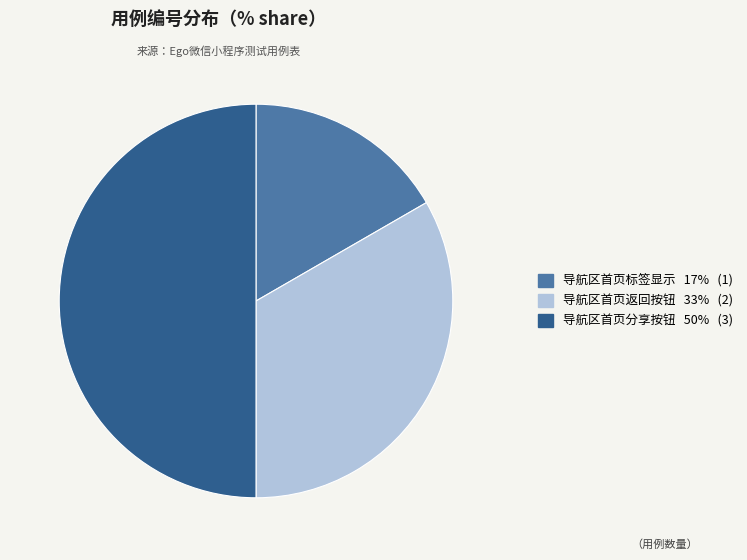

What is the smallest slice in the pie chart?

测试导航区首页的标签显示是否正确